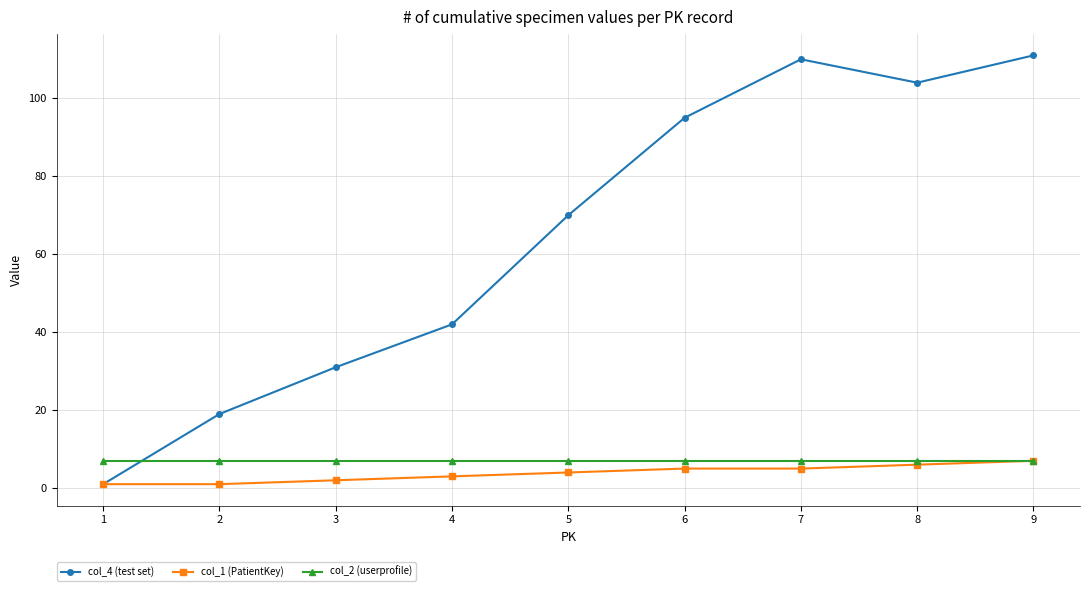

Count the number of data series in this chart.

3